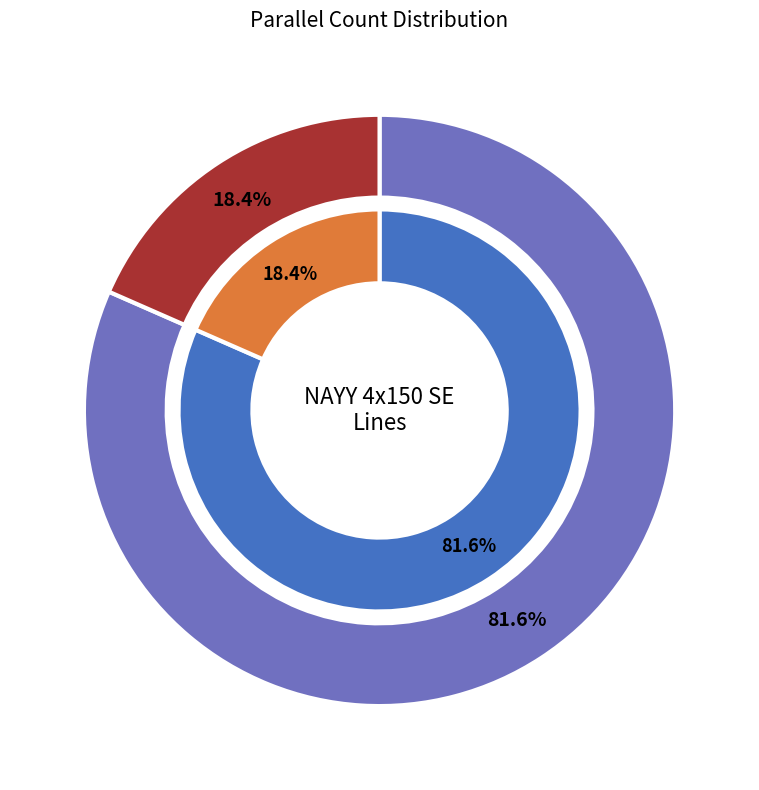

Is 2 the majority of the pie?

Yes